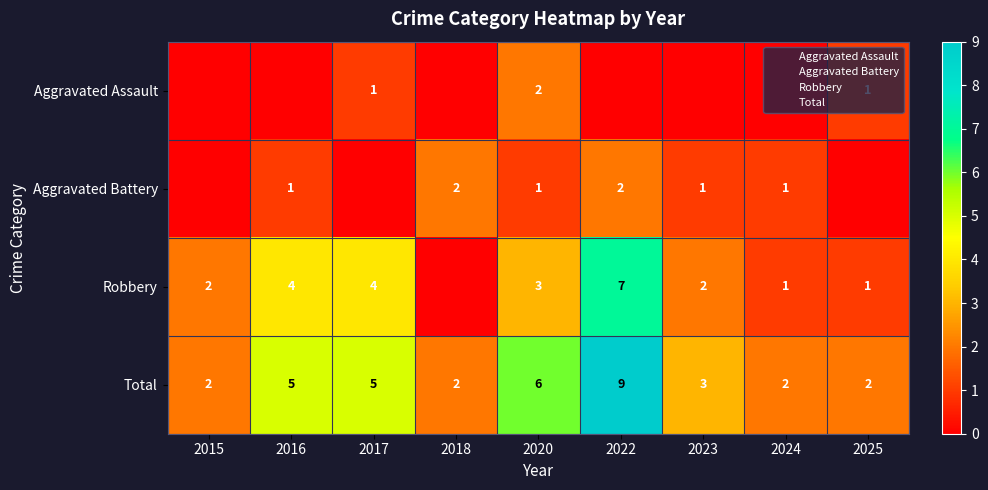

Between 2020 and 2024, which series saw the biggest shift?

Total